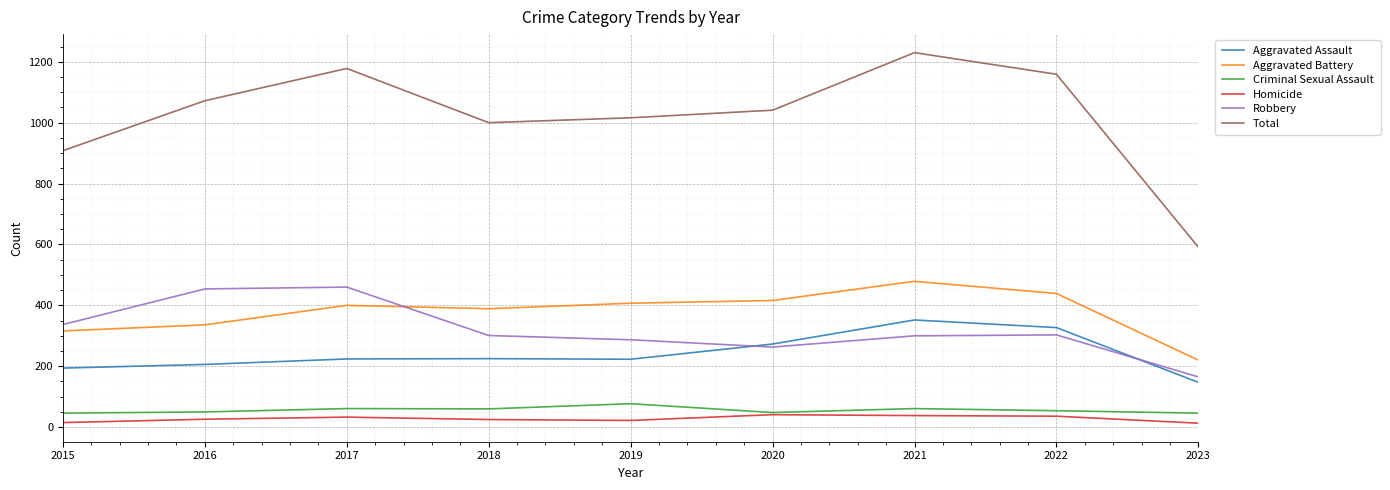

True or false: Robbery and Total cross at least once.

False